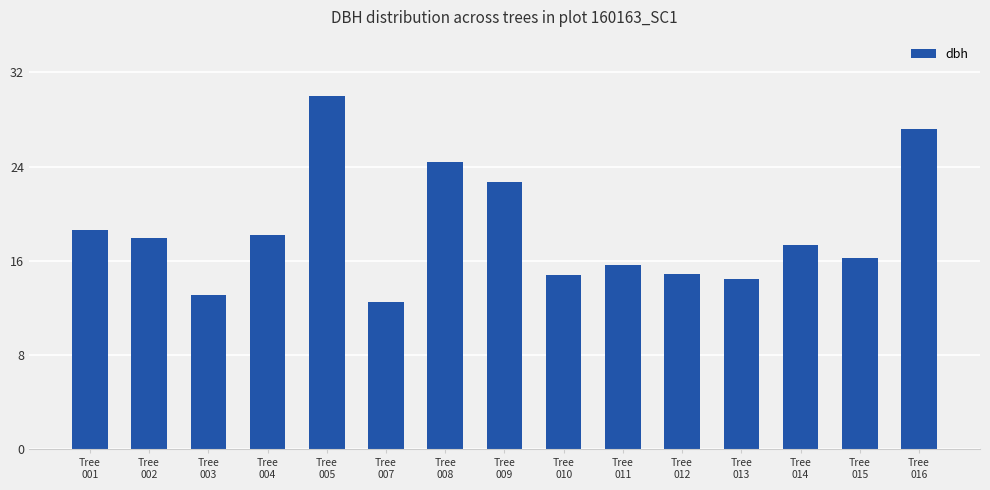

What is the sum of all values?

277.8